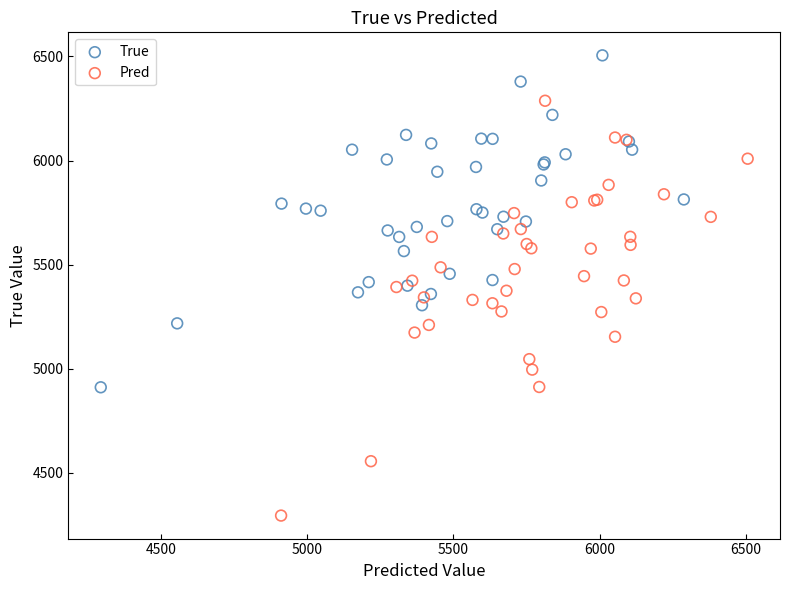

Which series contains the highest Y value?

True